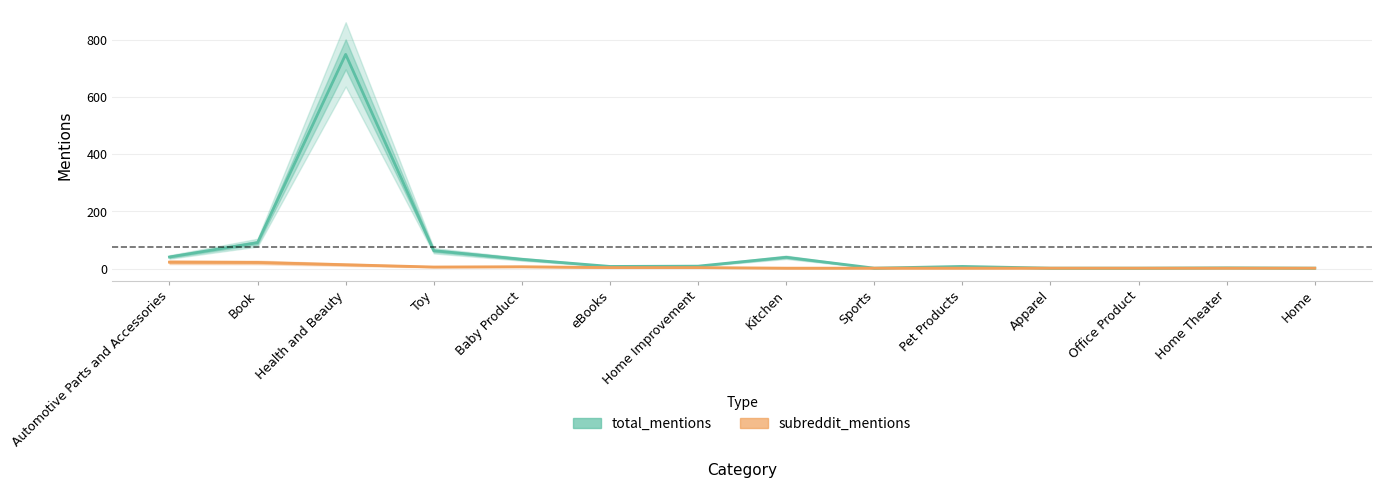

Is it true that total_mentions equals 8 at Pet Products?

True